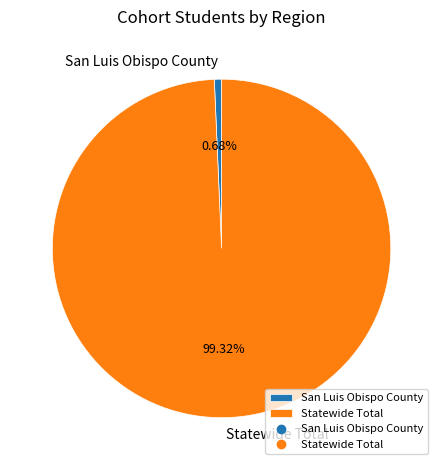

Does Statewide Total represent more than half of the total?

Yes